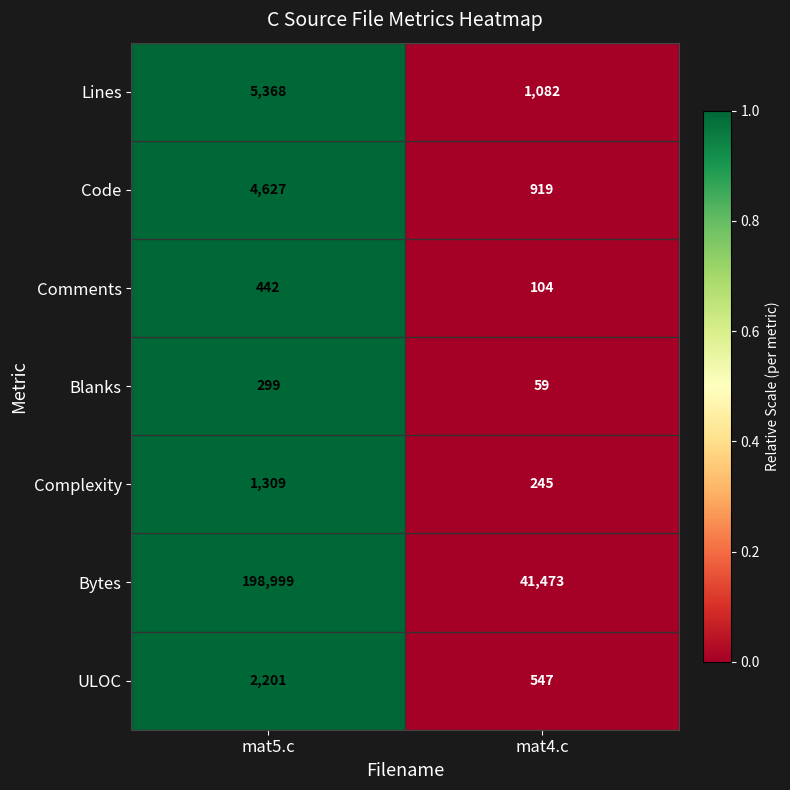

What is the spread (max minus min) of values at mat5.c?

198700